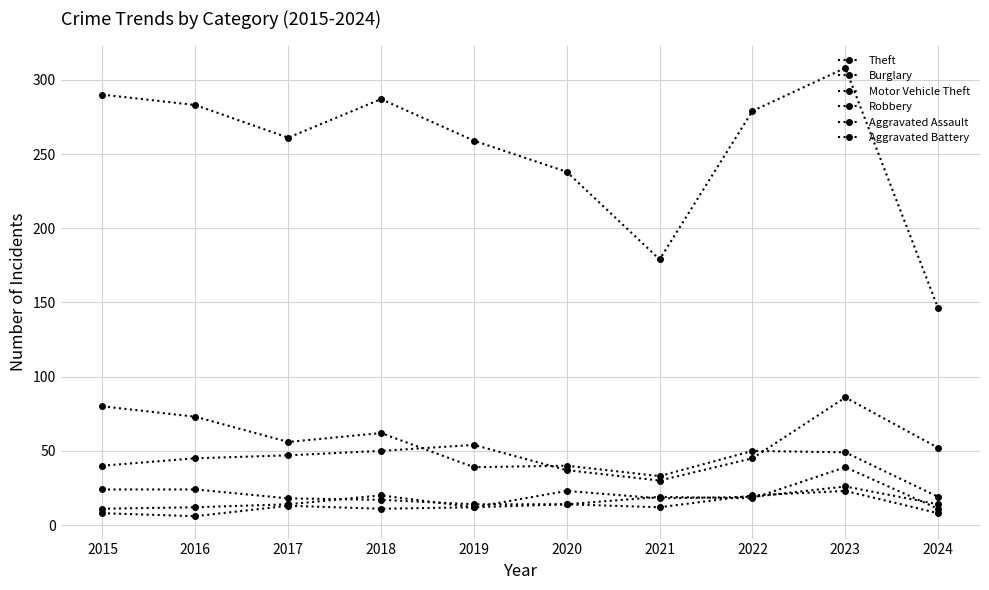

Where is the first local maximum for Motor Vehicle Theft?

2019